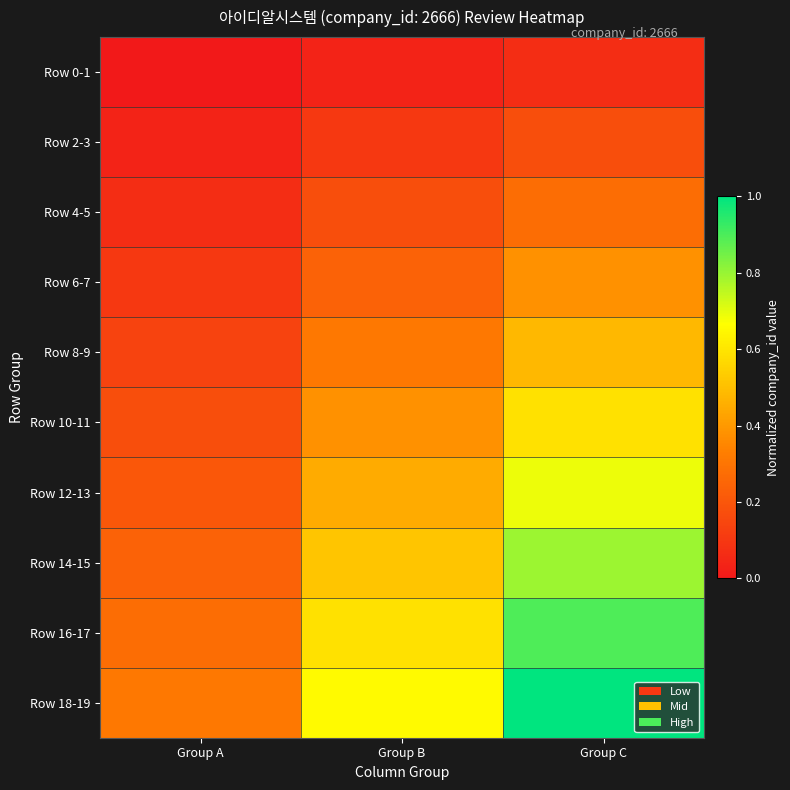

At Group C, list the series in order from smallest to largest.

Row 0-1, Row 2-3, Row 4-5, Row 6-7, Row 8-9, Row 10-11, Row 12-13, Row 14-15, Row 16-17, Row 18-19